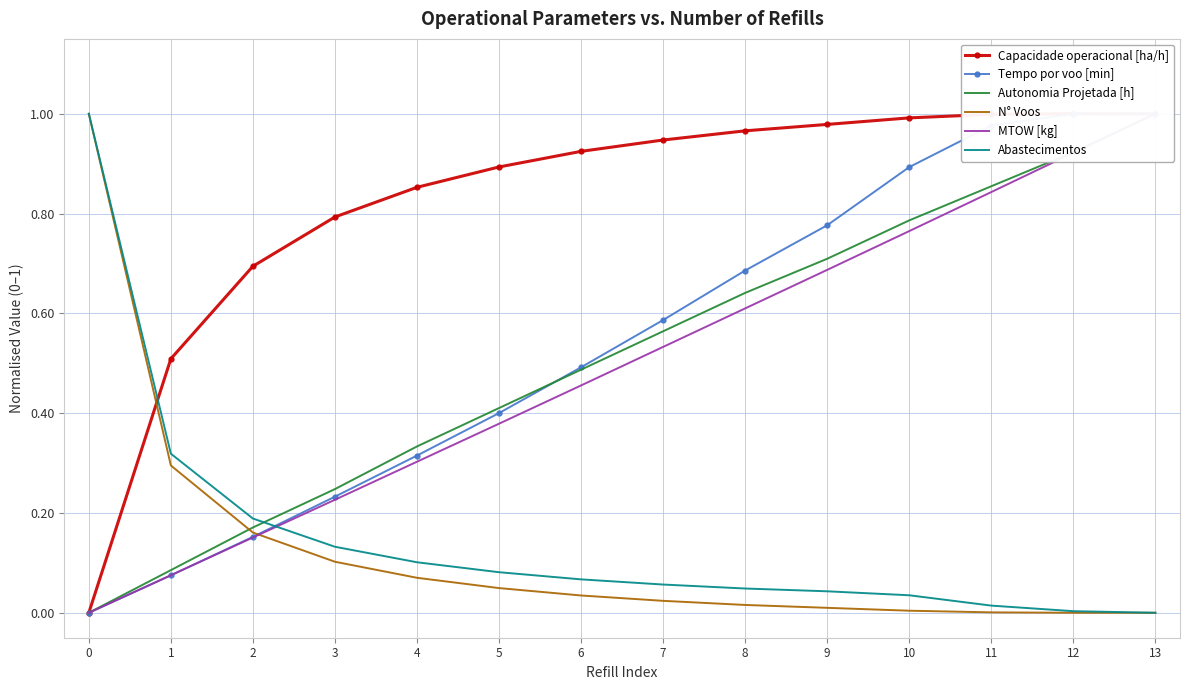

The Tempo por voo [min] series shows -0.7 at 0. True or false?

False